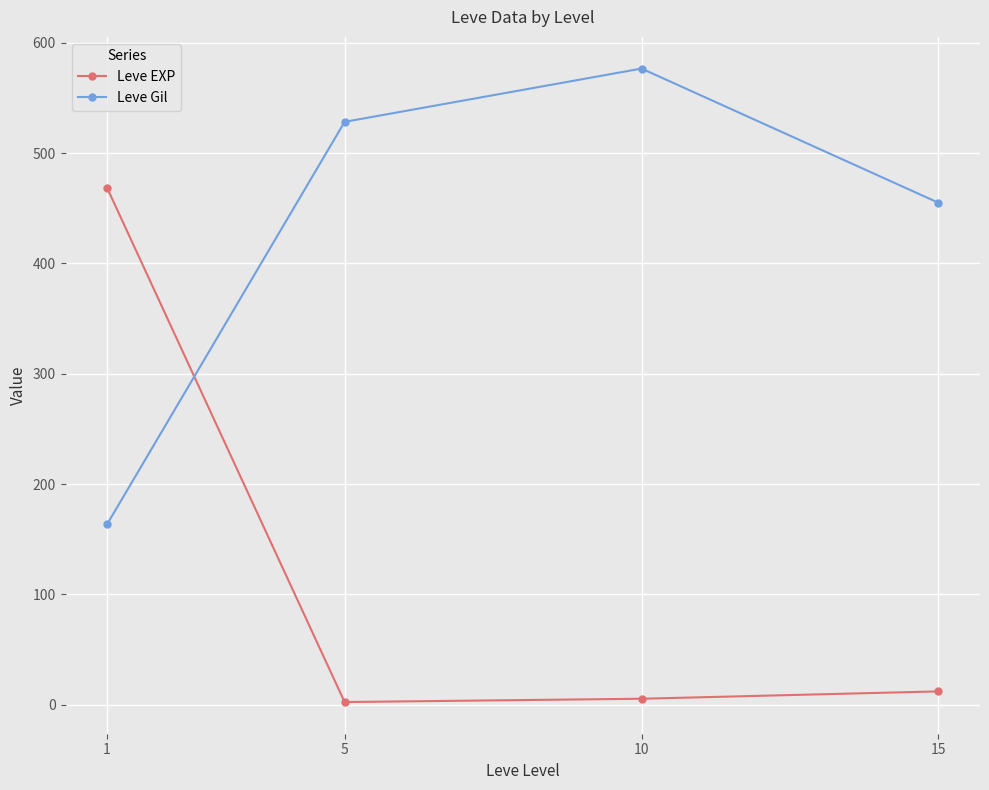

How many interior local peaks does the Leve Gil series have?

1